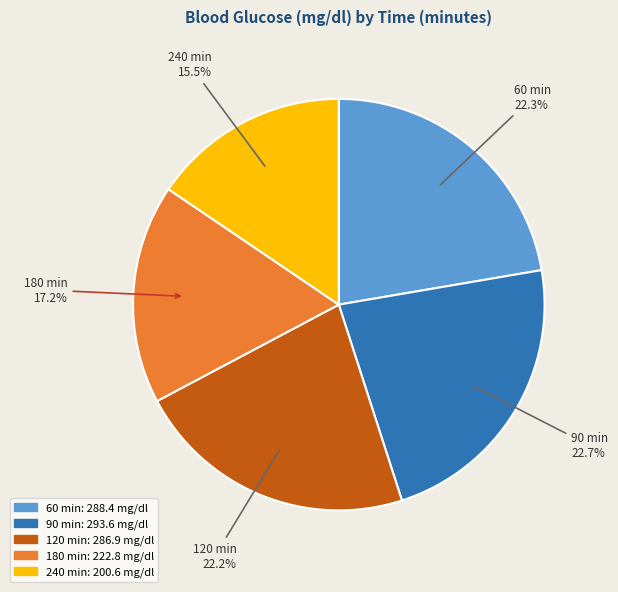

Is there any slice that represents more than half of the pie?

No